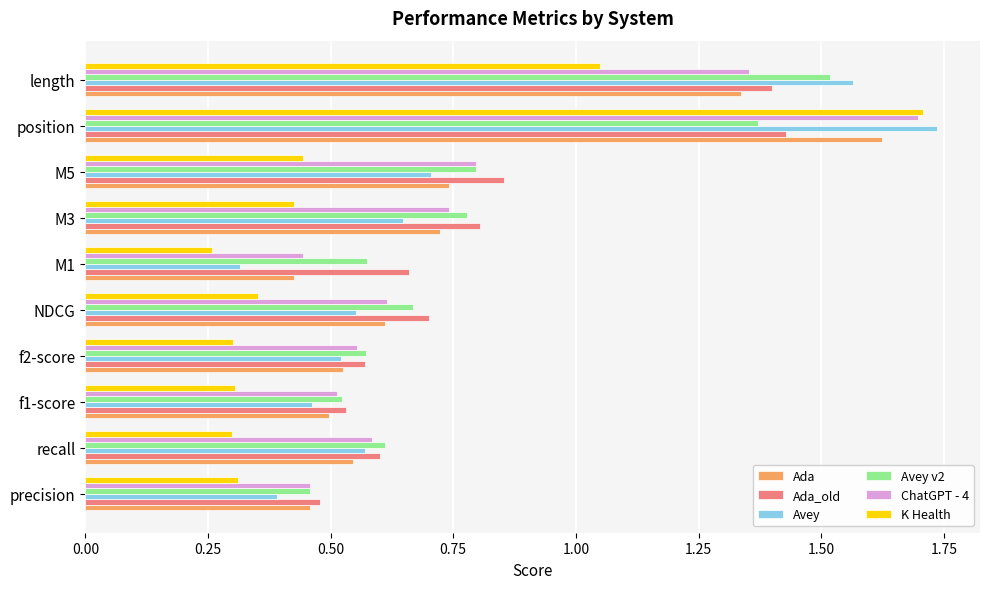

At which category is the sum across all series the highest?

position